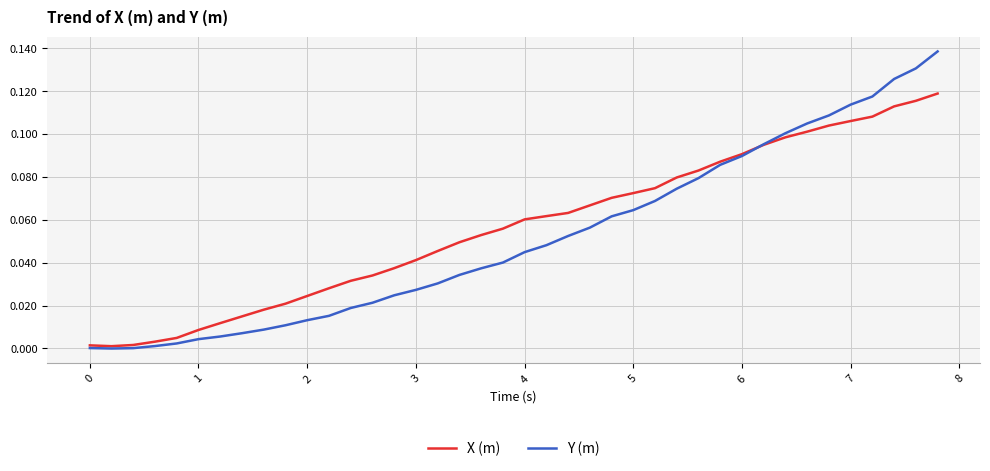

After their last crossing, which series has the higher values: X (m) or Y (m)?

Y (m)